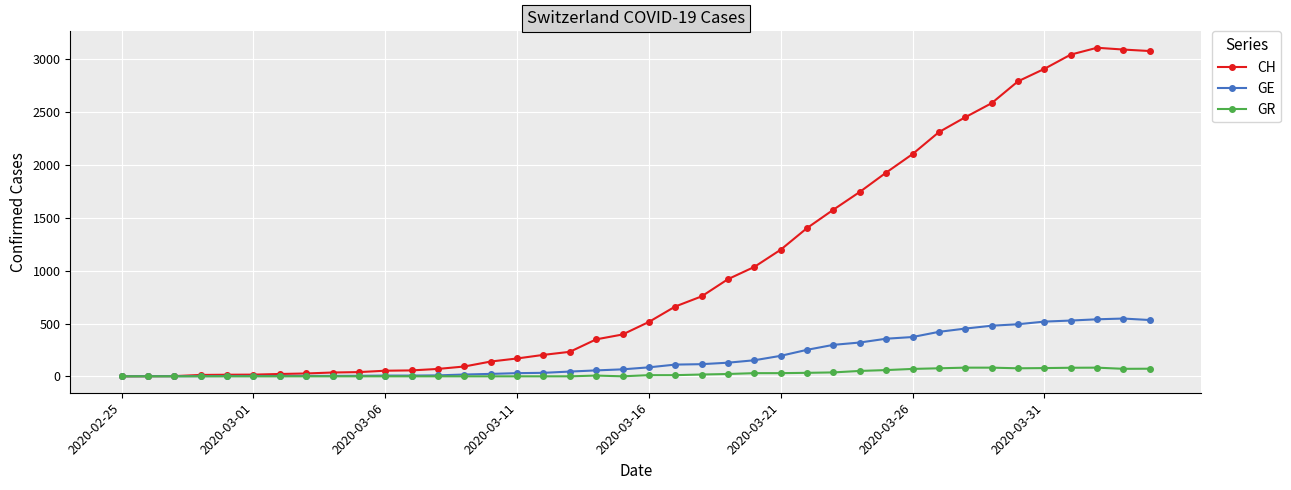

What is the greatest value displayed?

3111